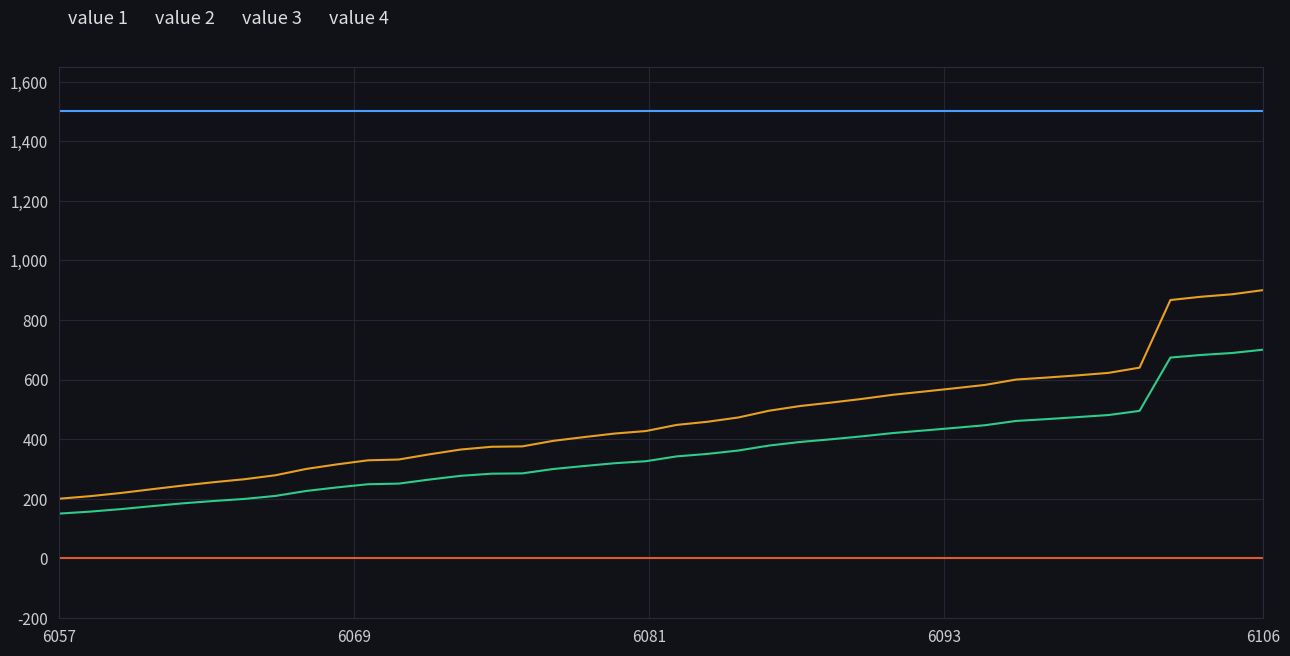

What is the maximum value for value 4?

700.0